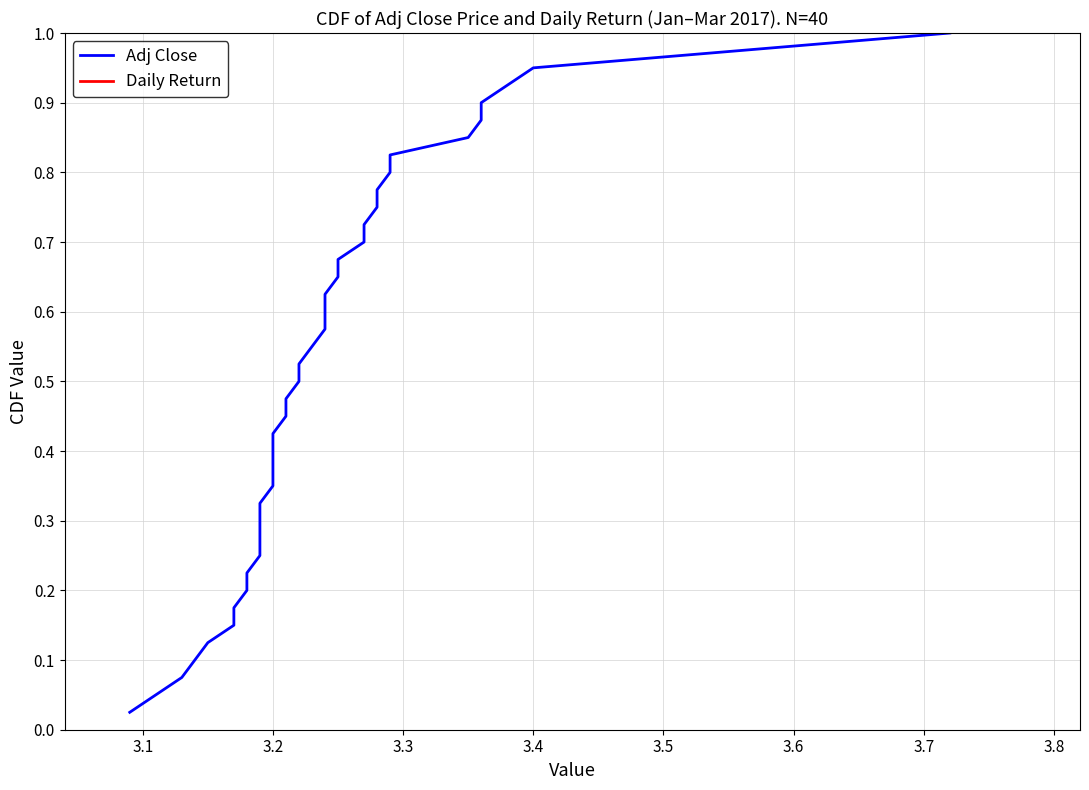

How many series are shown in this chart?

1